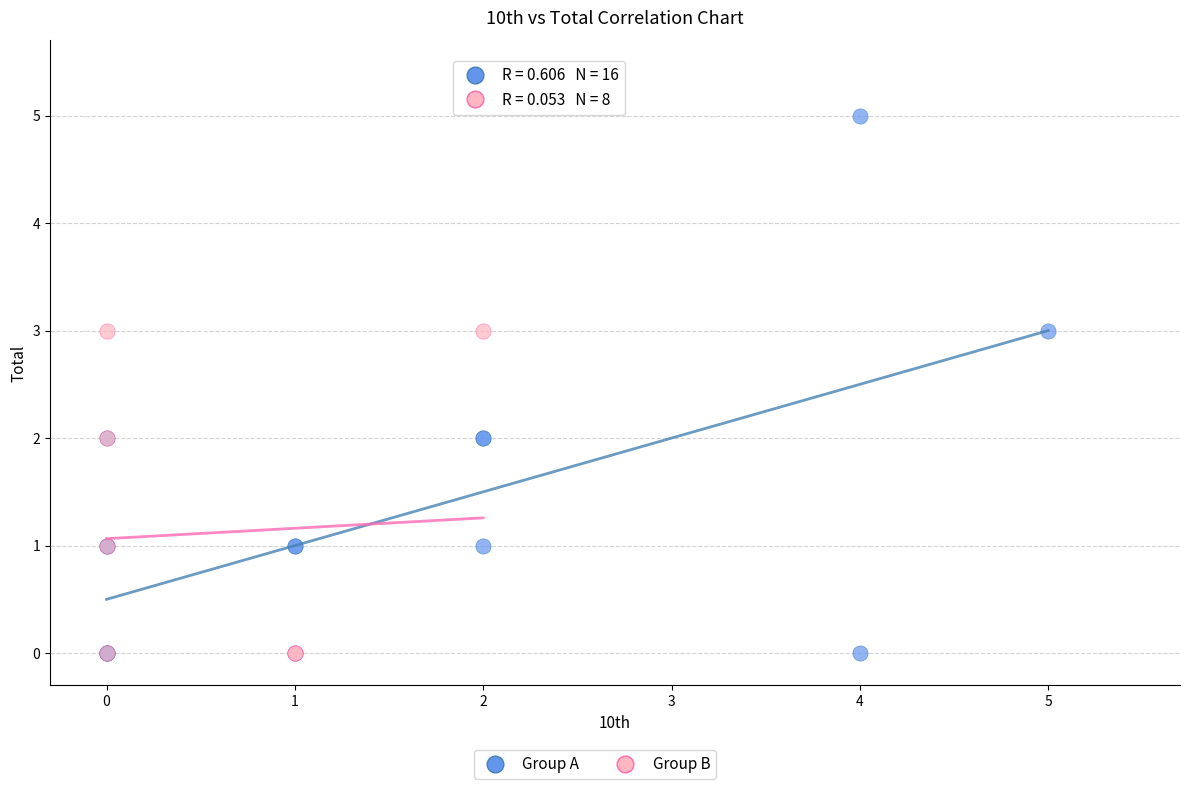

Which series has the largest Y range (max minus min)?

Group A